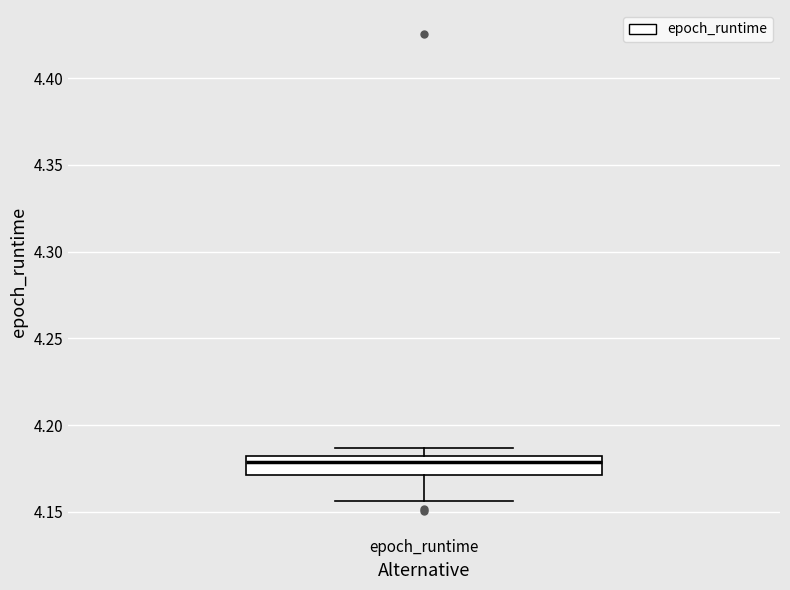

Read this box plot against the y-axis: the position of the median line, the range covered by the box, and the ends of both whiskers. The values are not printed on the chart, so give them approximately, as read against the axis.

median 4.180 (just below the box's upper edge), box 4.170 to 4.180, whiskers 4.155 to 4.185